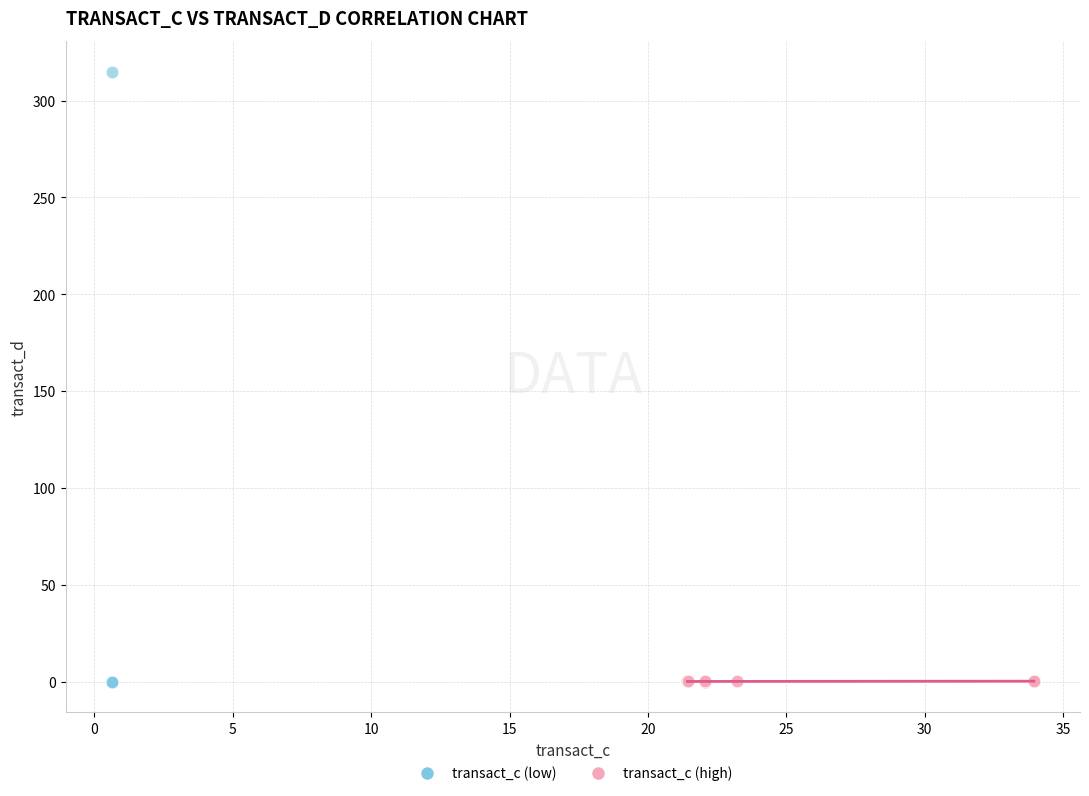

Which series reaches the maximum Y coordinate?

transact_c (low)